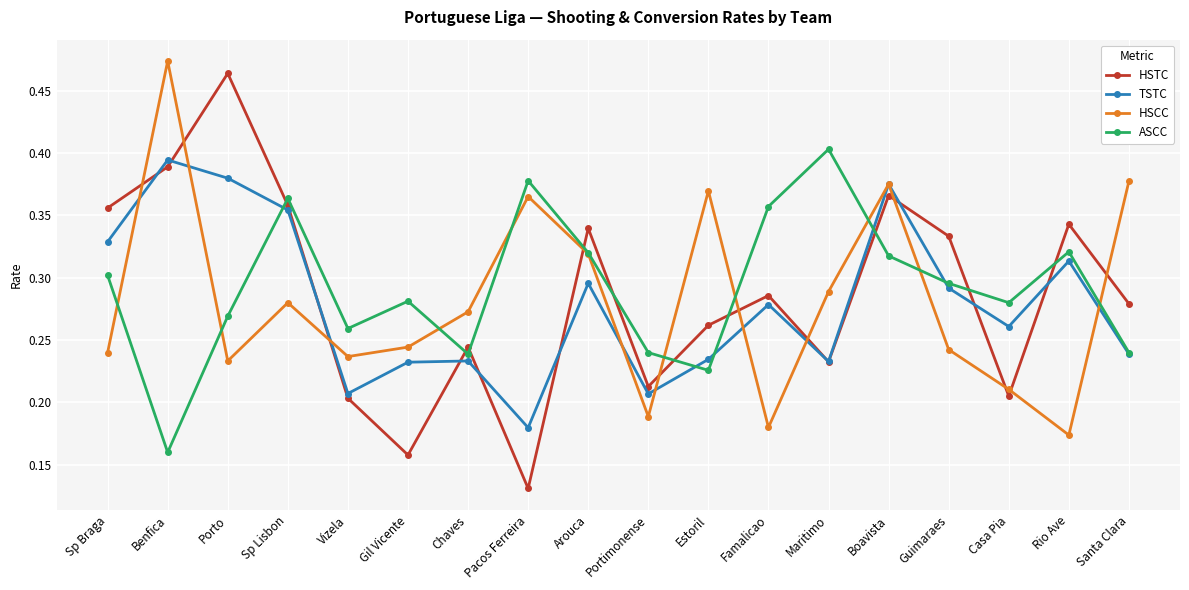

How many times do HSTC and TSTC cross each other?

10